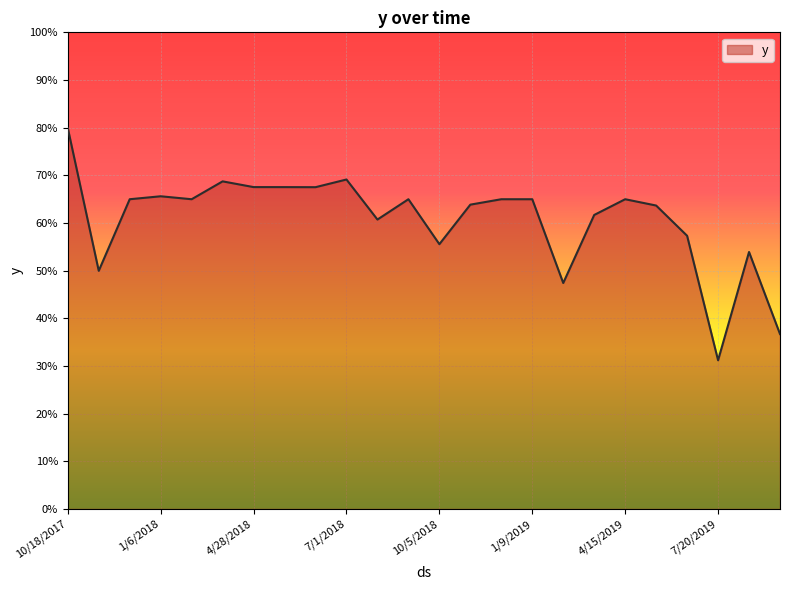

Rank the categories by value from lowest to highest.

7/20/2019, 9/22/2019, 2/26/2019, 11/3/2017, 8/5/2019, 10/5/2018, 6/18/2019, 8/18/2018, 3/30/2019, 5/17/2019, 11/22/2018, 12/5/2017, 2/7/2018, 9/3/2018, 12/8/2018, 1/9/2019, 4/15/2019, 1/6/2018, 6/15/2018, 5/30/2018, 4/28/2018, 3/27/2018, 7/1/2018, 10/18/2017